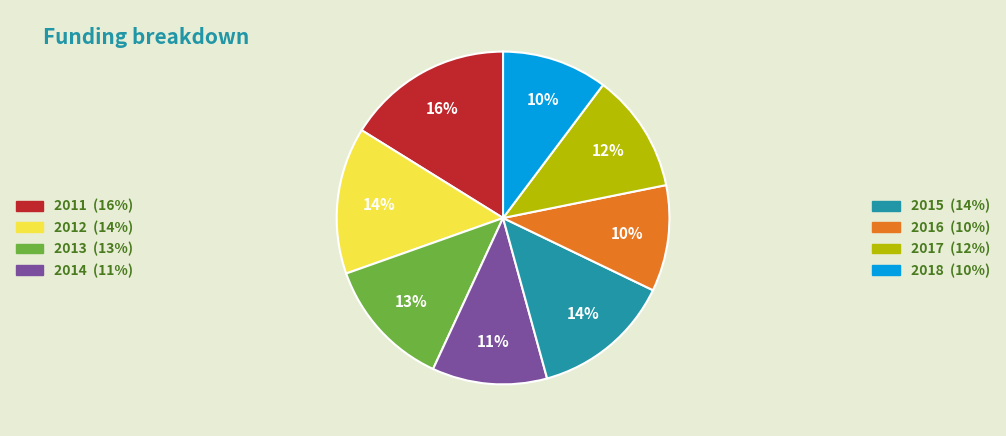

Does 2013 account for over 50% of the chart?

No